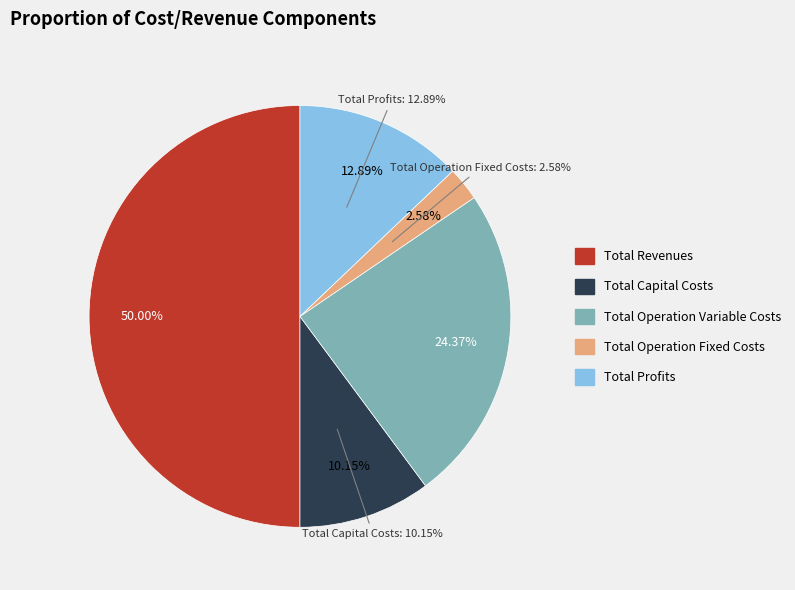

To the nearest percent, what is the difference between the largest and smallest slice percentages?

47%